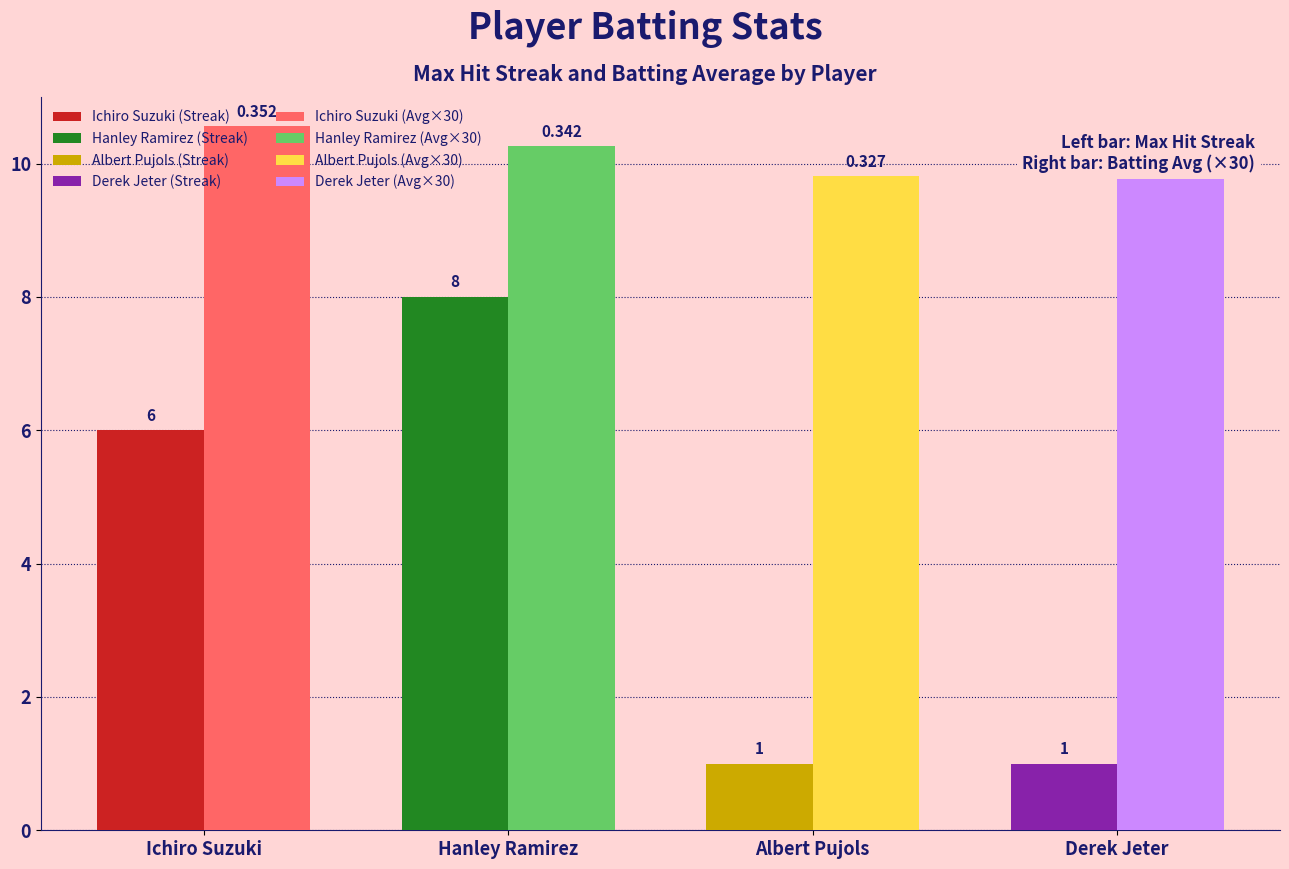

How many bars are there in total?

8